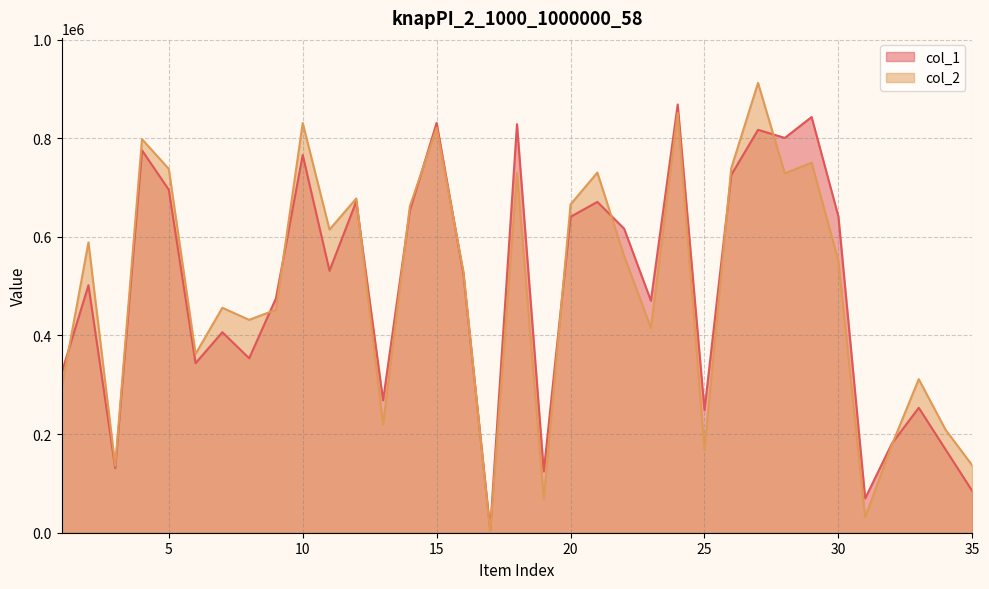

At which category does the chart reach its peak across all series?

27